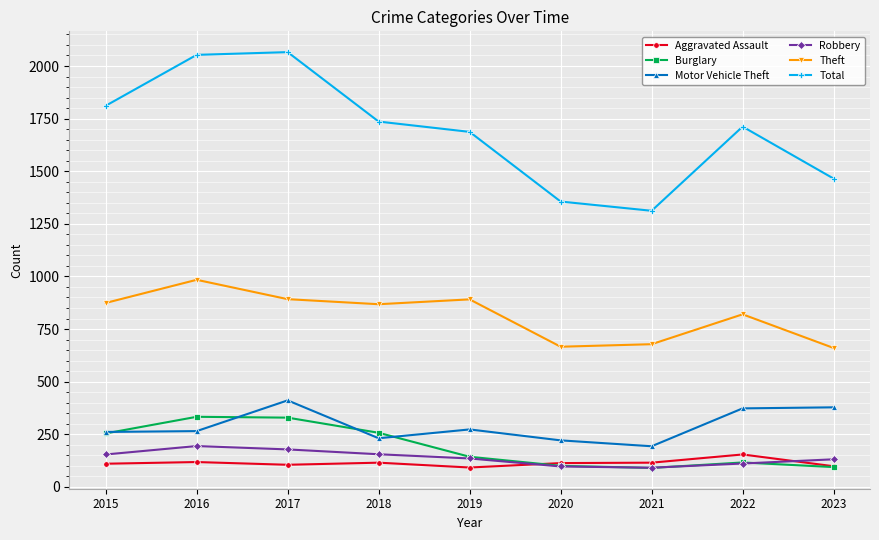

The Theft series shows 820 at 2022. True or false?

True